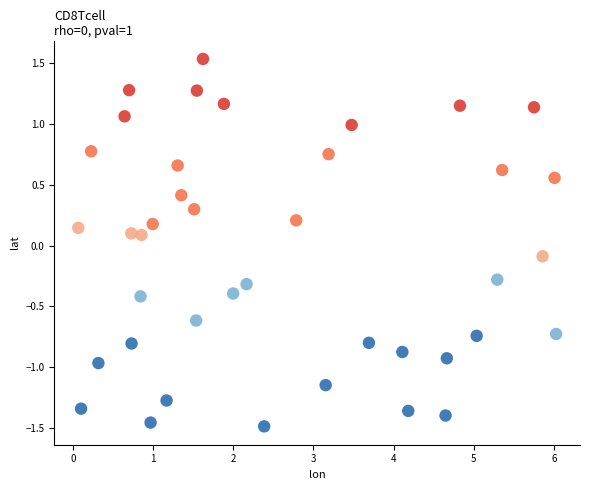

What is the range of X values (max minus min)?

6.0